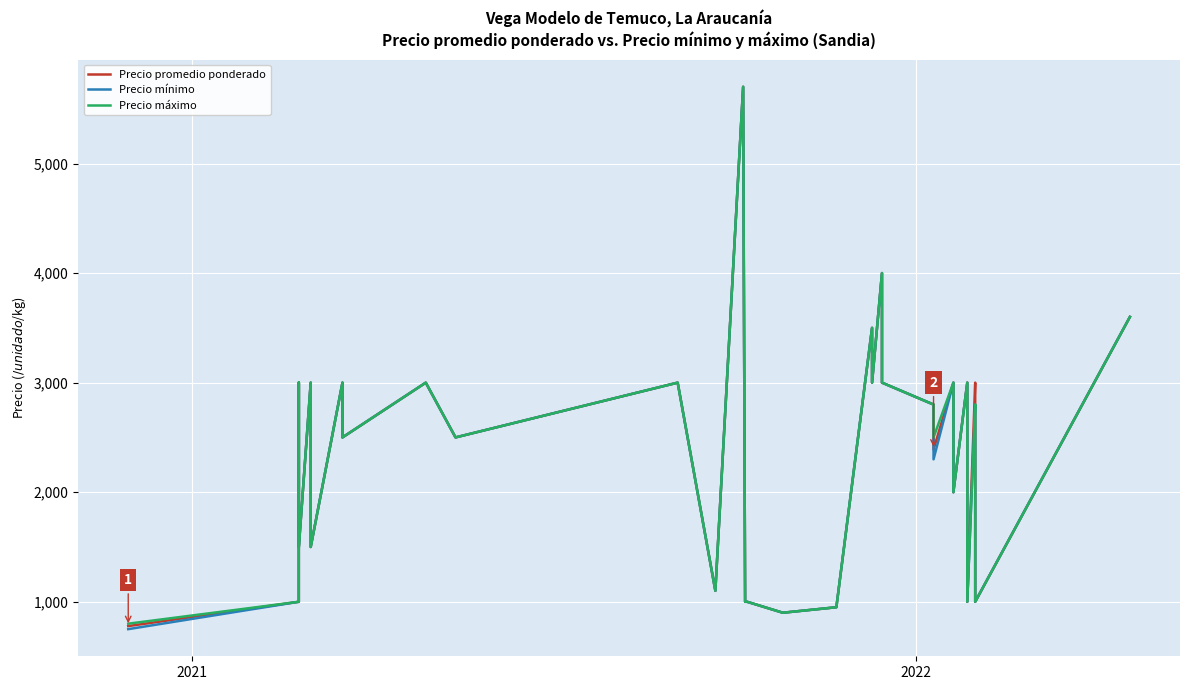

Is it true that Precio promedio ponderado equals 733 at 4?

False